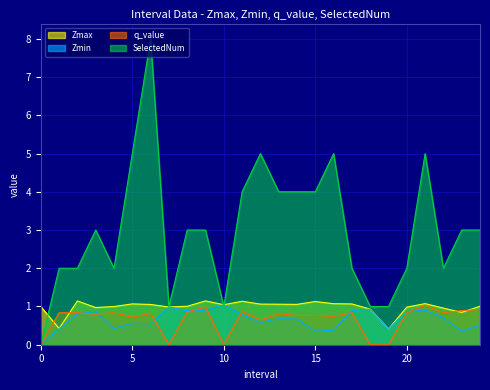

What is the difference between the highest and lowest values at 21.0?

4.1